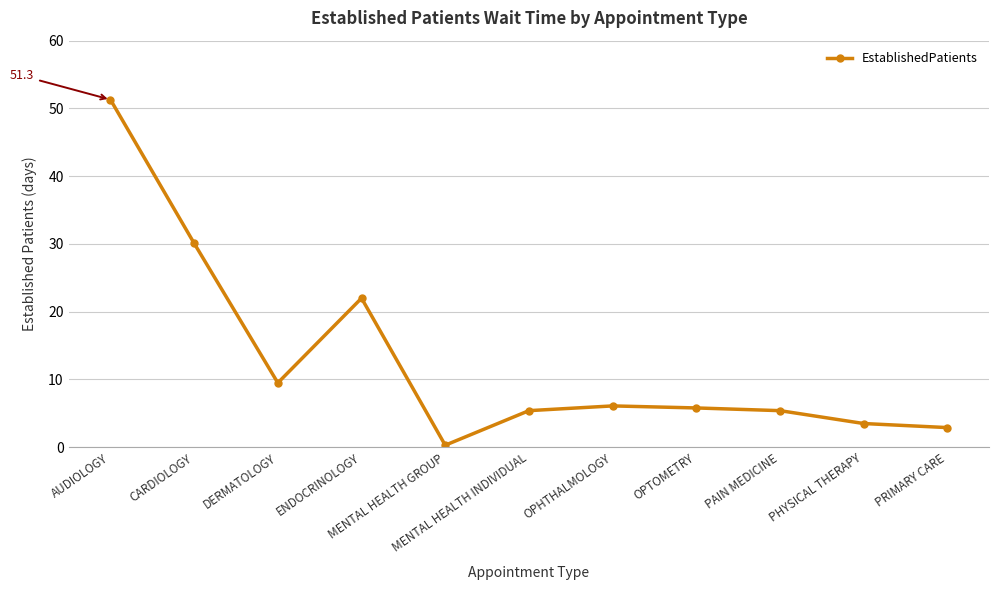

What position from the left is OPHTHALMOLOGY?

7